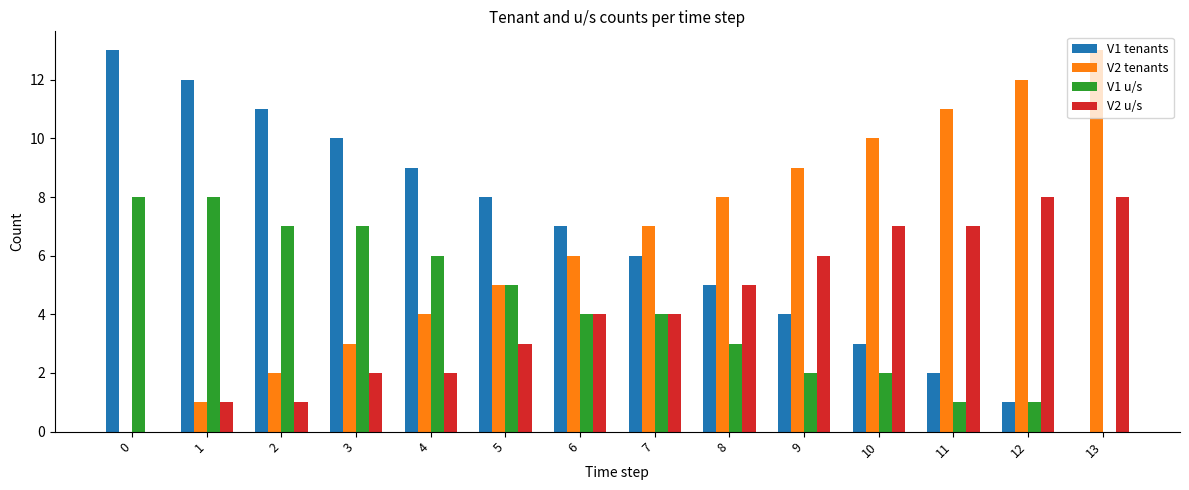

Is the value of V2 tenants at 5 greater than the value of V1 u/s at 4?

No